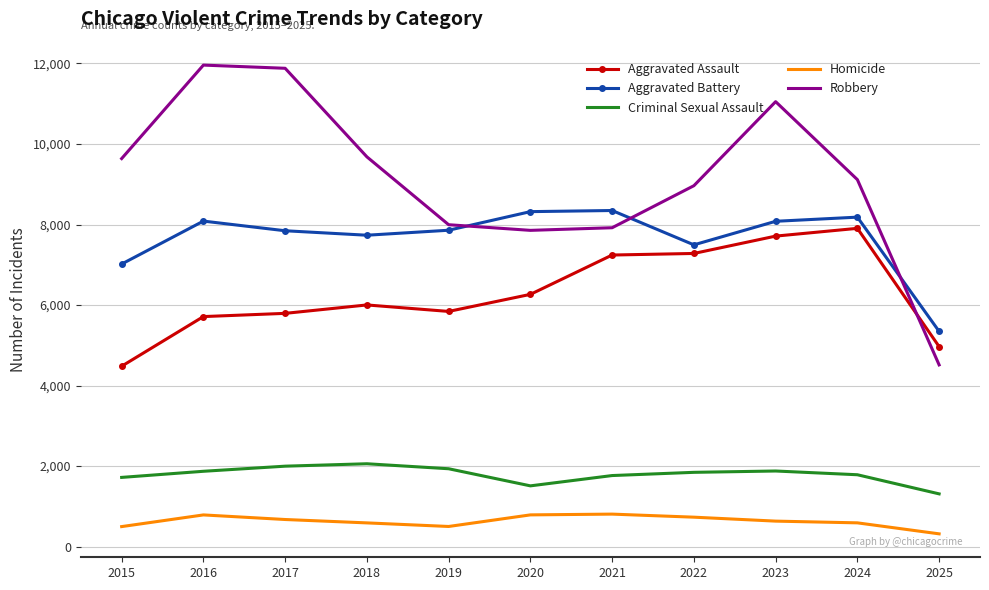

Rank the series at 2016 from highest to lowest value.

Robbery, Aggravated Battery, Aggravated Assault, Criminal Sexual Assault, Homicide